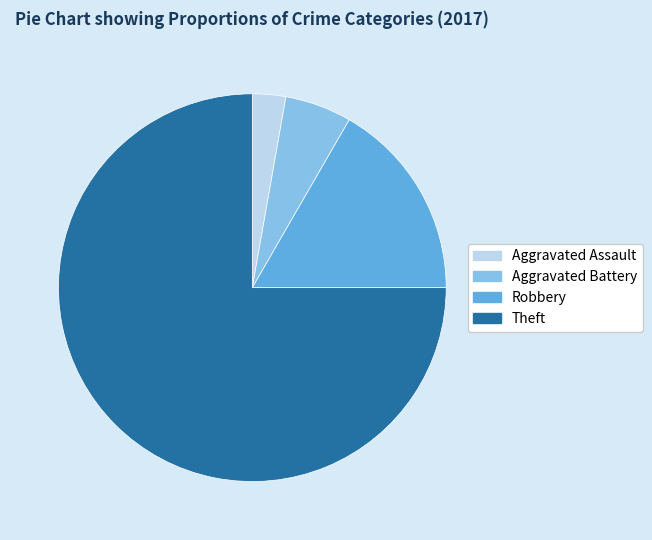

Rank the categories by value from lowest to highest.

Aggravated Assault, Aggravated Battery, Robbery, Theft